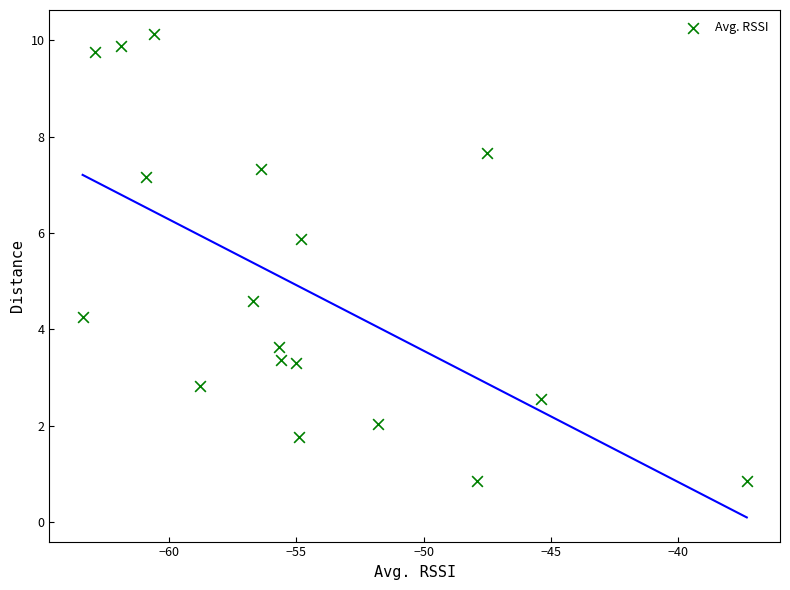

What Y value in the scatter plot is closest to 5?

4.6